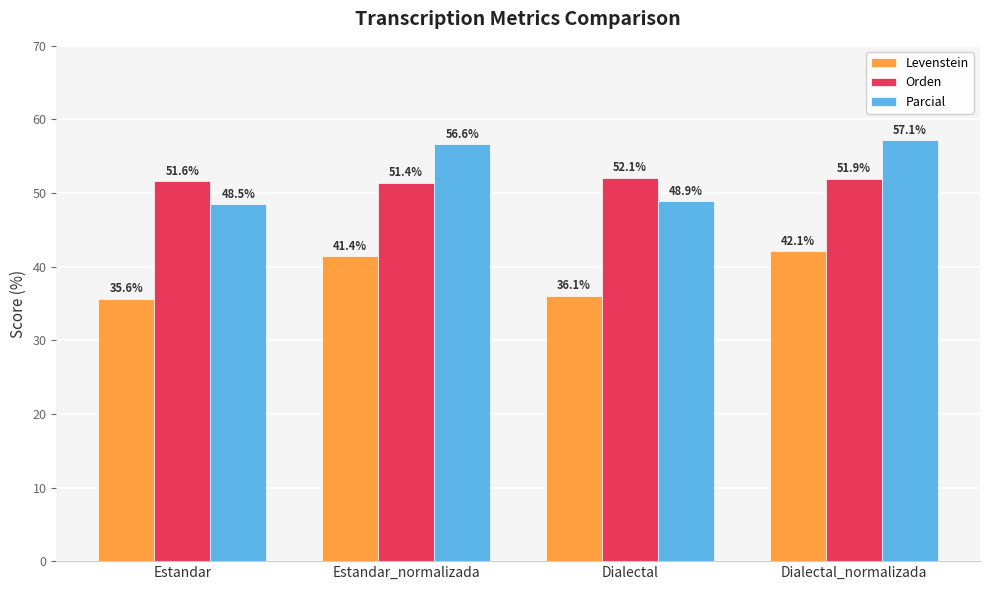

What position from the right is Dialectal?

2